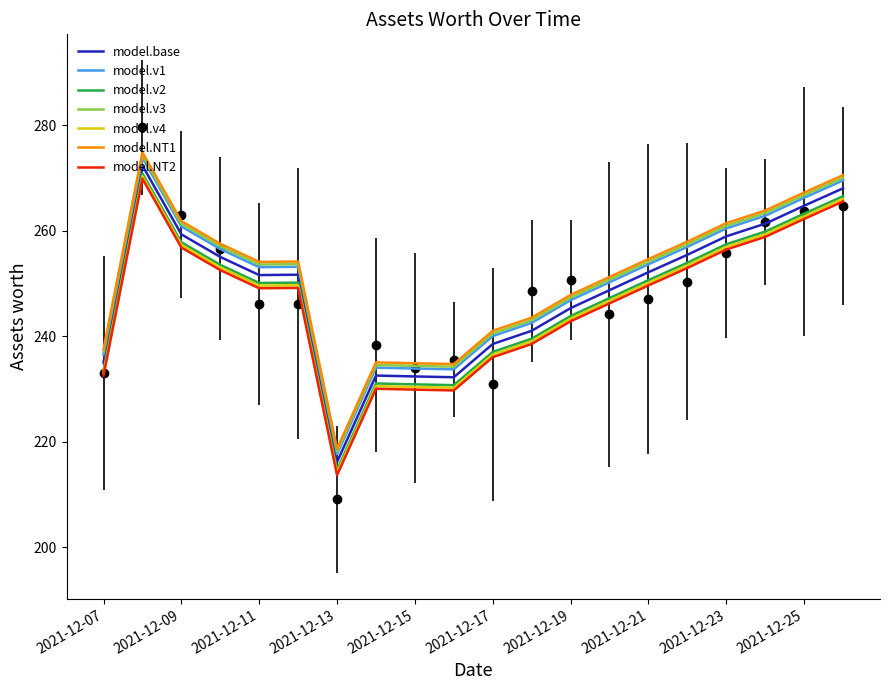

What is the approximate value at 2021-12-26?

268.0